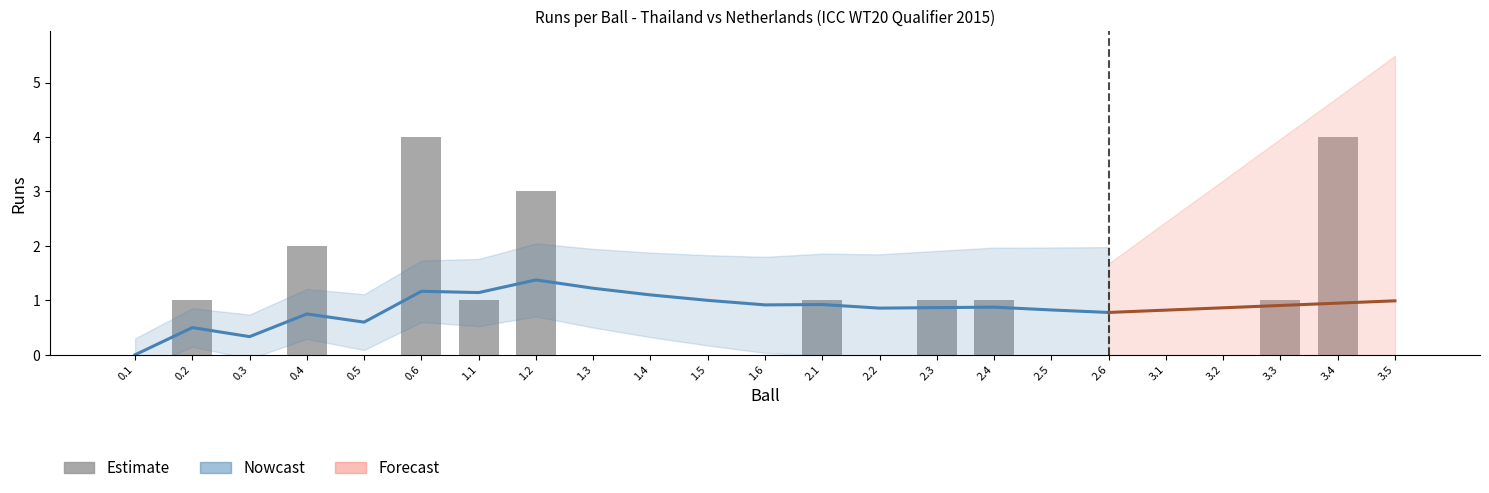

What is the change in value from 1.6 to 2.4?

+1